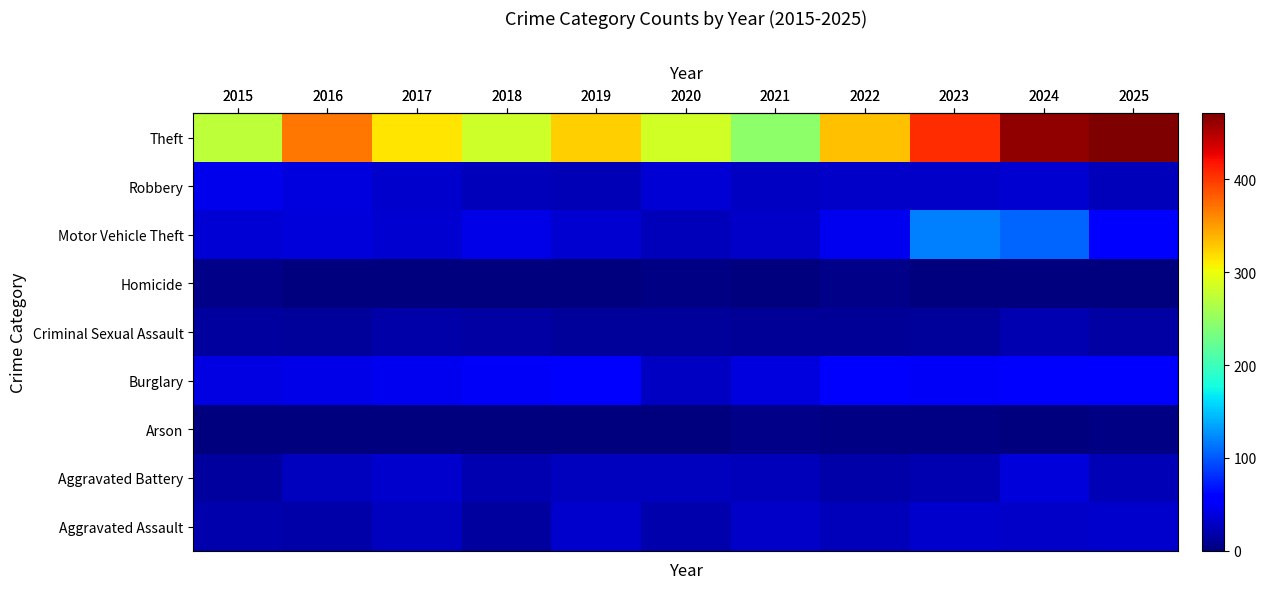

Reading right to left, transcribe all the data shown in this chart.

row_0: 2025=32	2024=31	2023=33	2022=25	2021=31	2020=20	2019=32	2018=13	2017=26	2016=17	2015=19
row_1: 2025=23	2024=38	2023=21	2022=18	2021=24	2020=26	2019=26	2018=22	2017=33	2016=27	2015=14
row_2: 2025=2	2024=1	2023=2	2022=3	2021=5	2020=1	2019=1	2018=1	2017=1	2016=0	2015=0
row_3: 2025=52	2024=52	2023=51	2022=56	2021=39	2020=28	2019=52	2018=50	2017=47	2016=43	2015=42
row_4: 2025=16	2024=22	2023=12	2022=10	2021=10	2020=12	2019=12	2018=15	2017=17	2016=12	2015=14
row_5: 2025=0	2024=0	2023=1	2022=4	2021=1	2020=2	2019=0	2018=0	2017=1	2016=1	2015=5
row_6: 2025=56	2024=105	2023=118	2022=46	2021=30	2020=25	2019=34	2018=43	2017=34	2016=38	2015=35
row_7: 2025=24	2024=34	2023=30	2022=30	2021=28	2020=35	2019=23	2018=25	2017=32	2016=40	2015=45
row_8: 2025=471	2024=463	2023=406	2022=332	2021=245	2020=284	2019=325	2018=283	2017=314	2016=369	2015=273